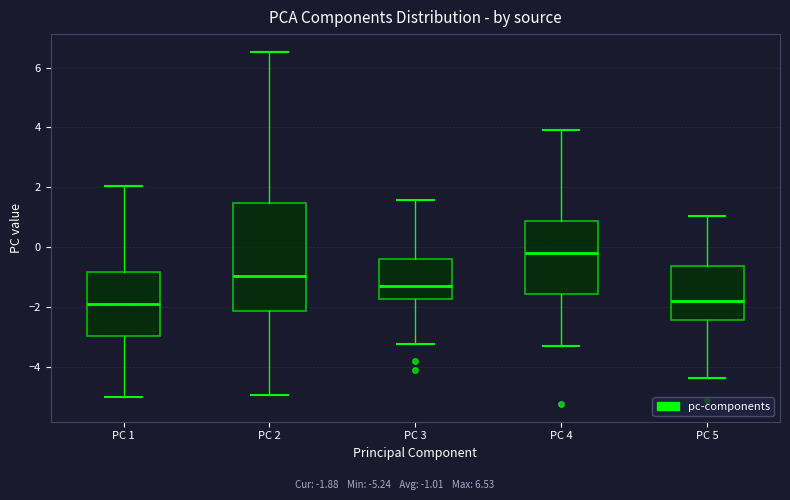

Which box is the tallest, from its lower edge to its upper edge?

PC 2